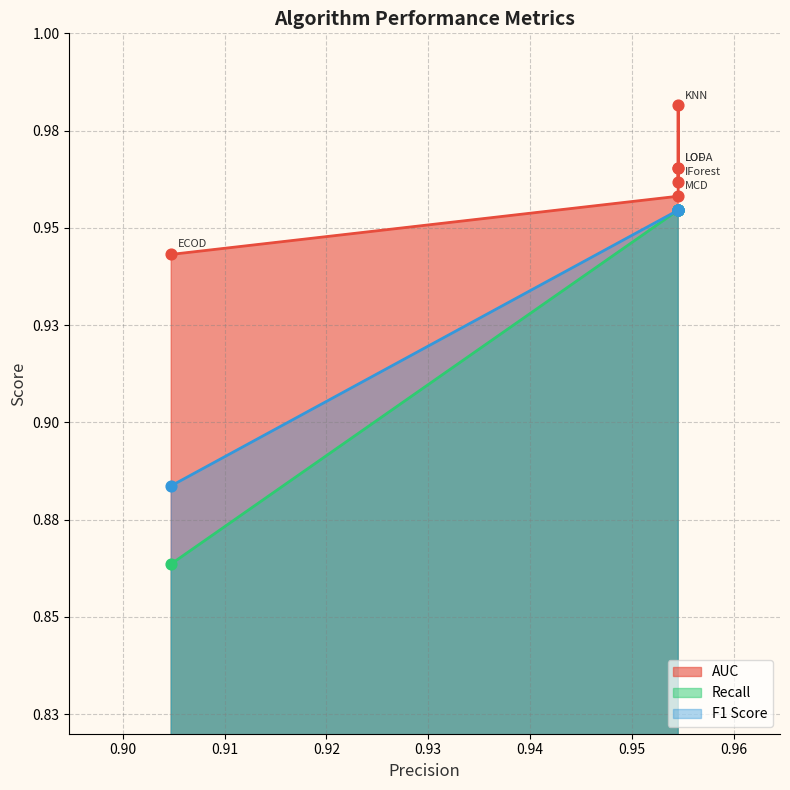

What is the total value across all series at IForest?

2.9